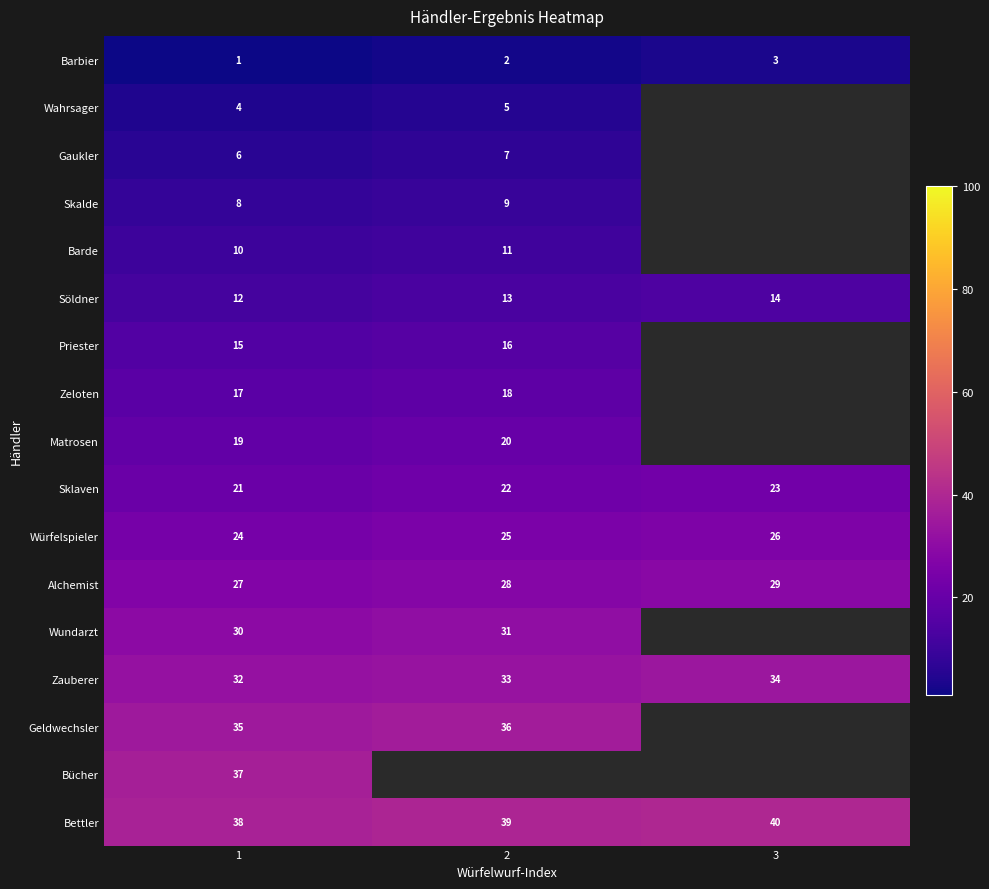

What is the sum of the Zauberer values at 2 and 1?

65